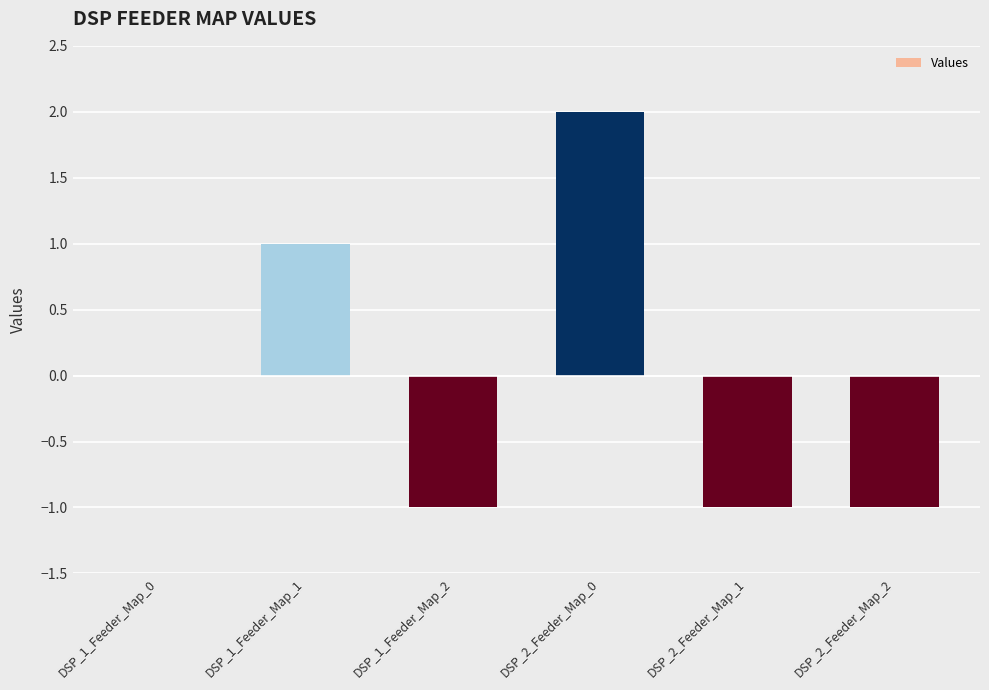

What is the change in value from DSP_2_Feeder_Map_0 to DSP_2_Feeder_Map_2?

-3